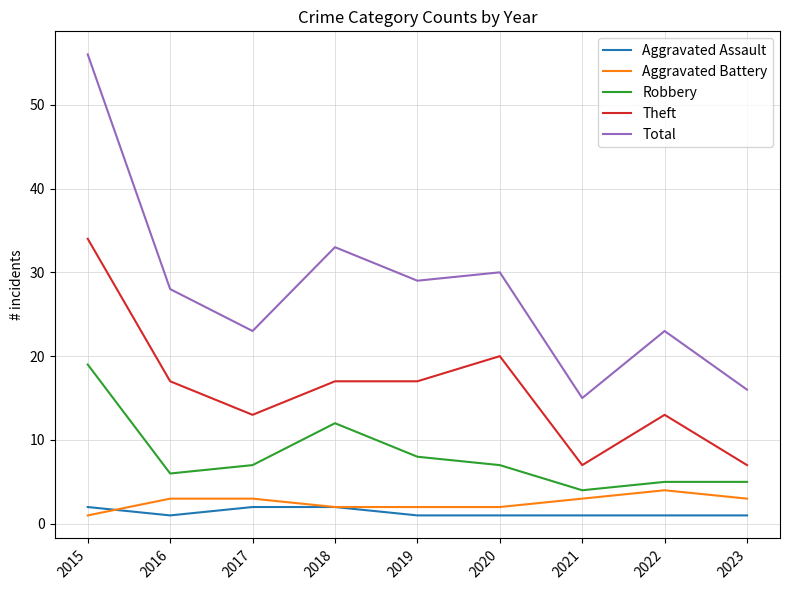

At how many categories does at least one series exceed 6?

9